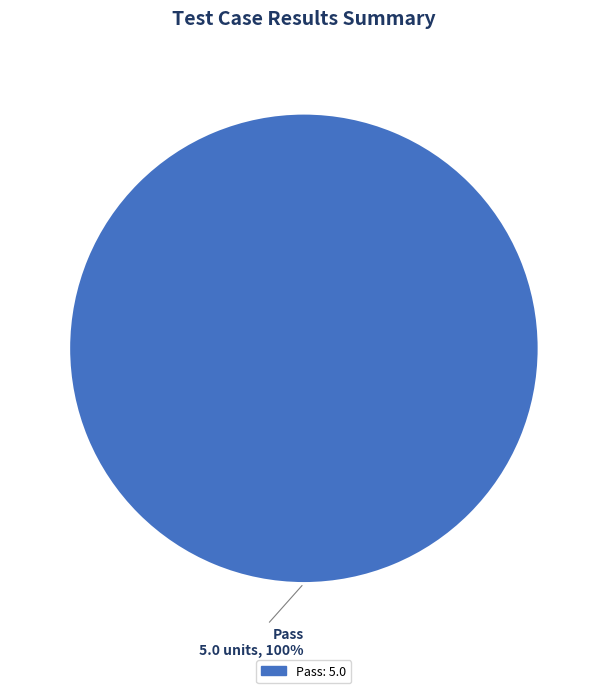

Is there any slice that represents more than half of the pie?

Yes